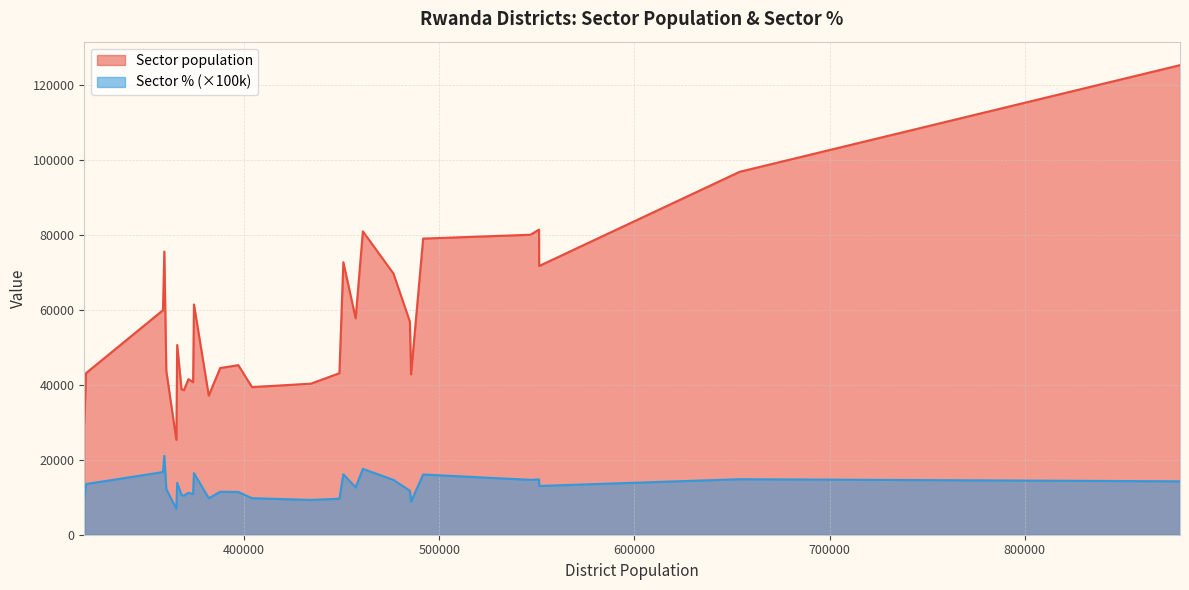

What is the value of the Sector % point at the 16th from the left?

0.1